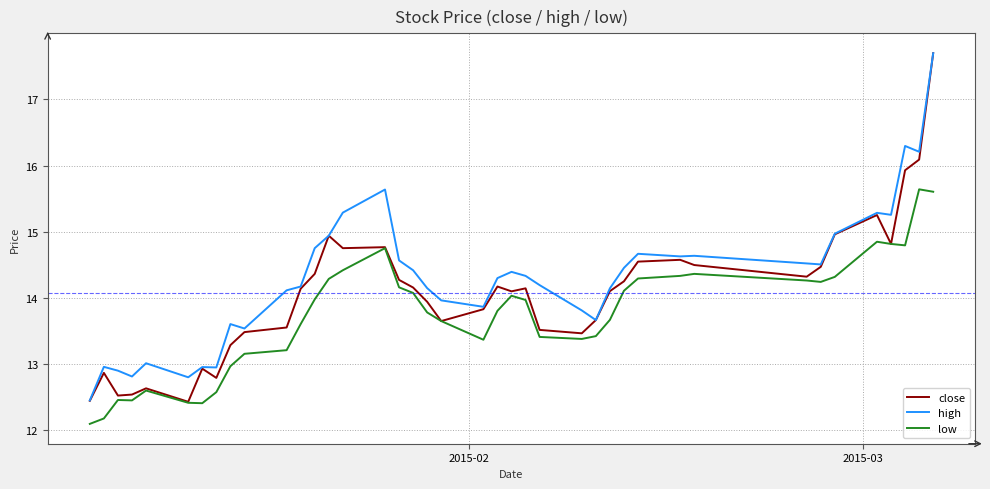

Which series has the widest spread of values?

close